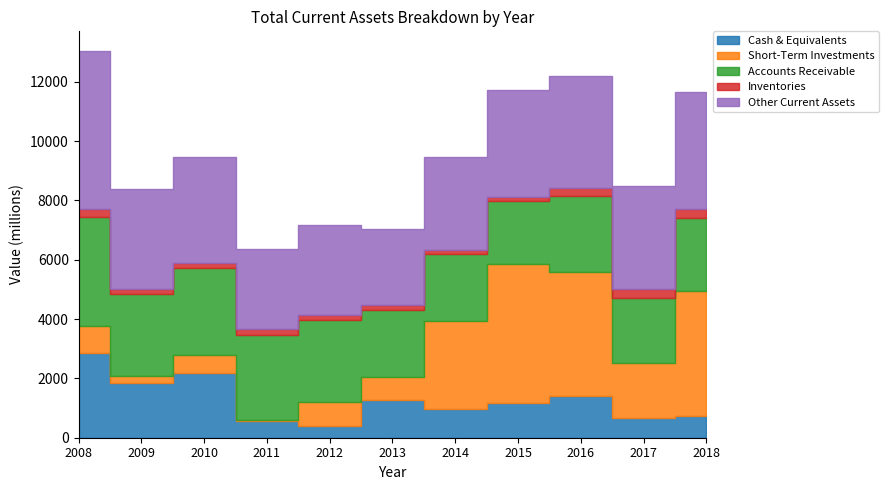

Rank the categories by Accounts Receivable value from highest to lowest.

2008, 2010, 2011, 2009, 2012, 2016, 2018, 2014, 2013, 2017, 2015